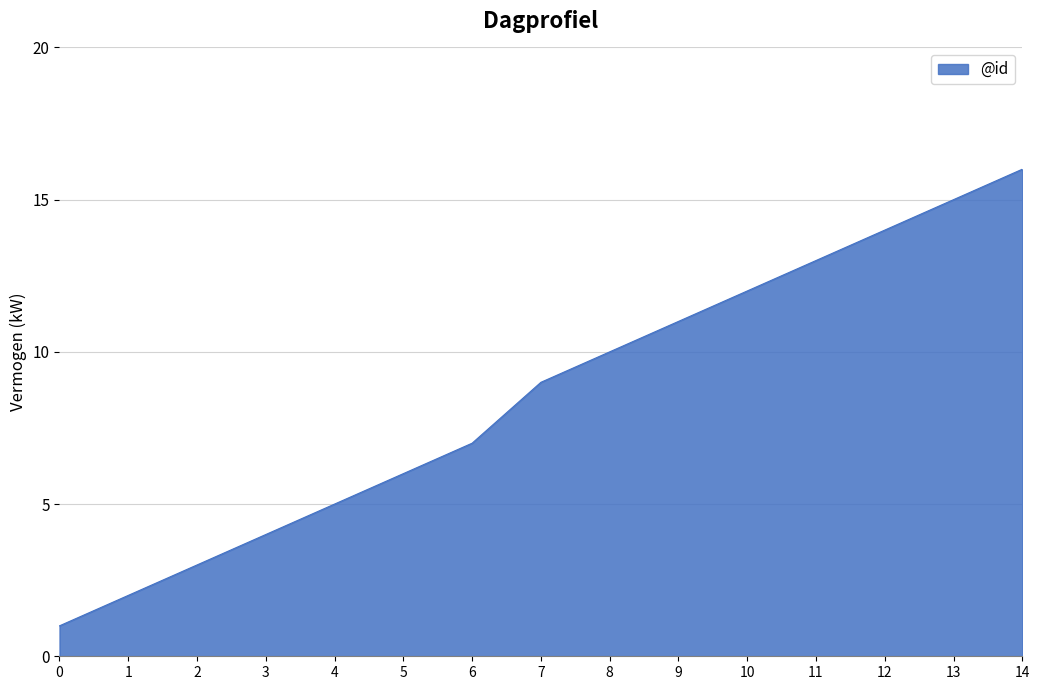

What is the ratio of the value at 4 to the value at 8?

0.5